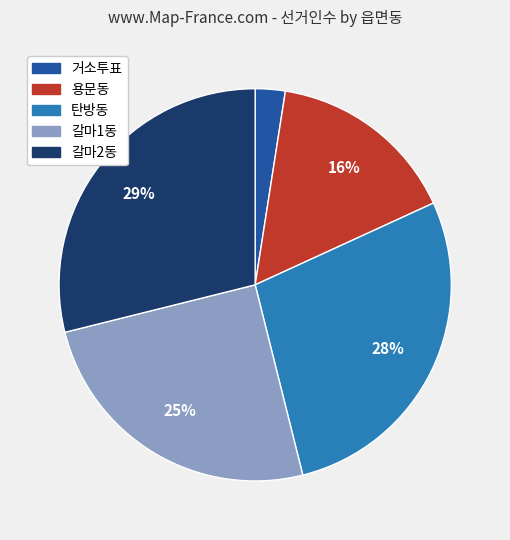

Which has a higher value, 갈마1동 or 갈마2동?

갈마2동